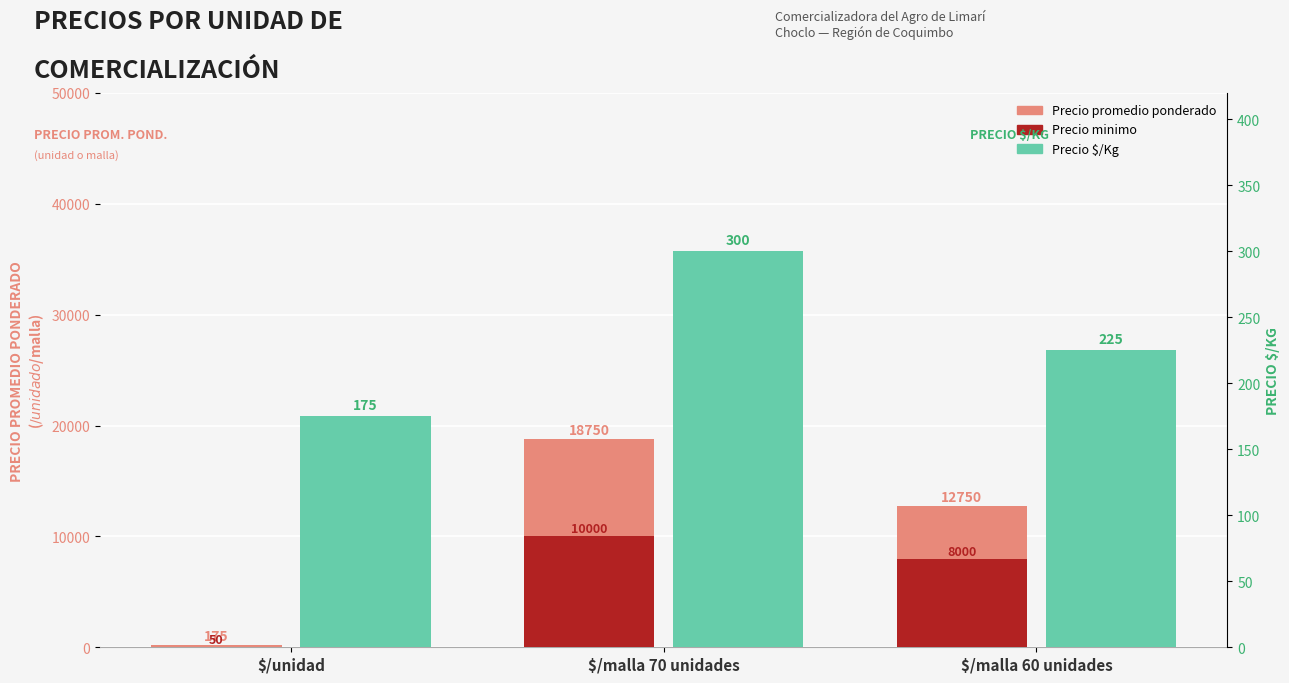

How many data points in Precio minimo are above 8000?

1